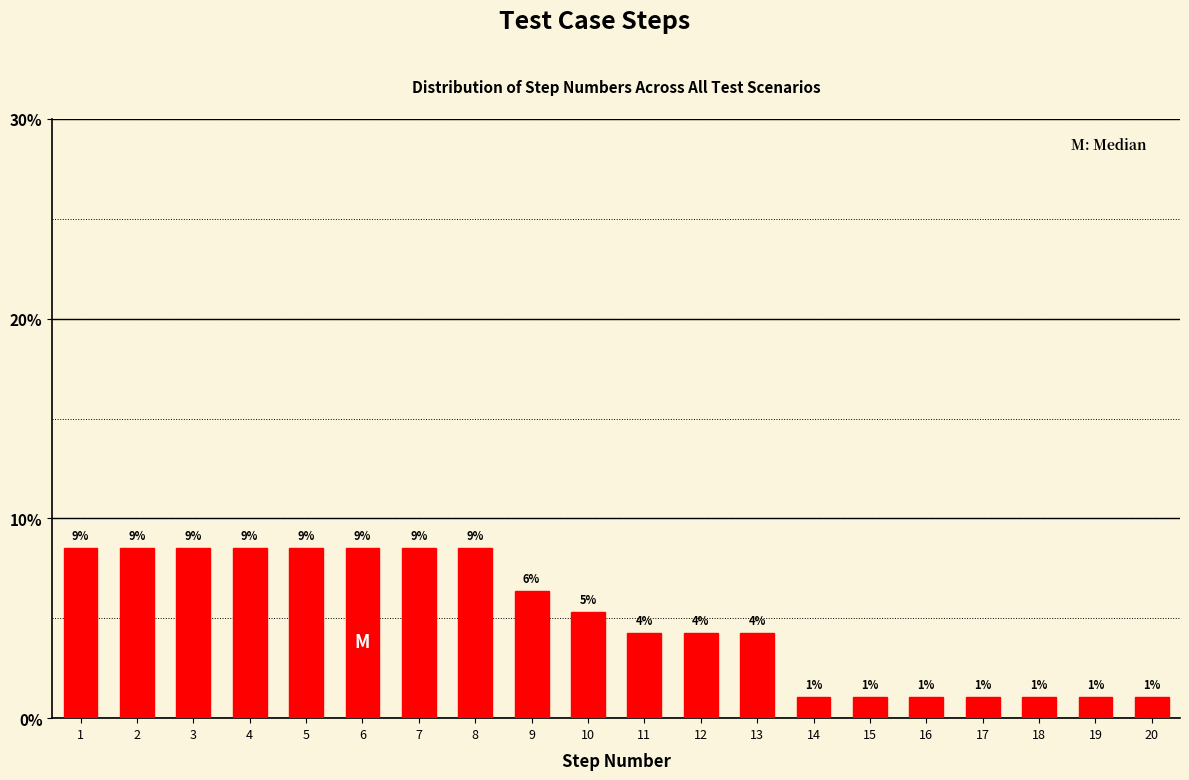

Does the chart contain any negative values?

No